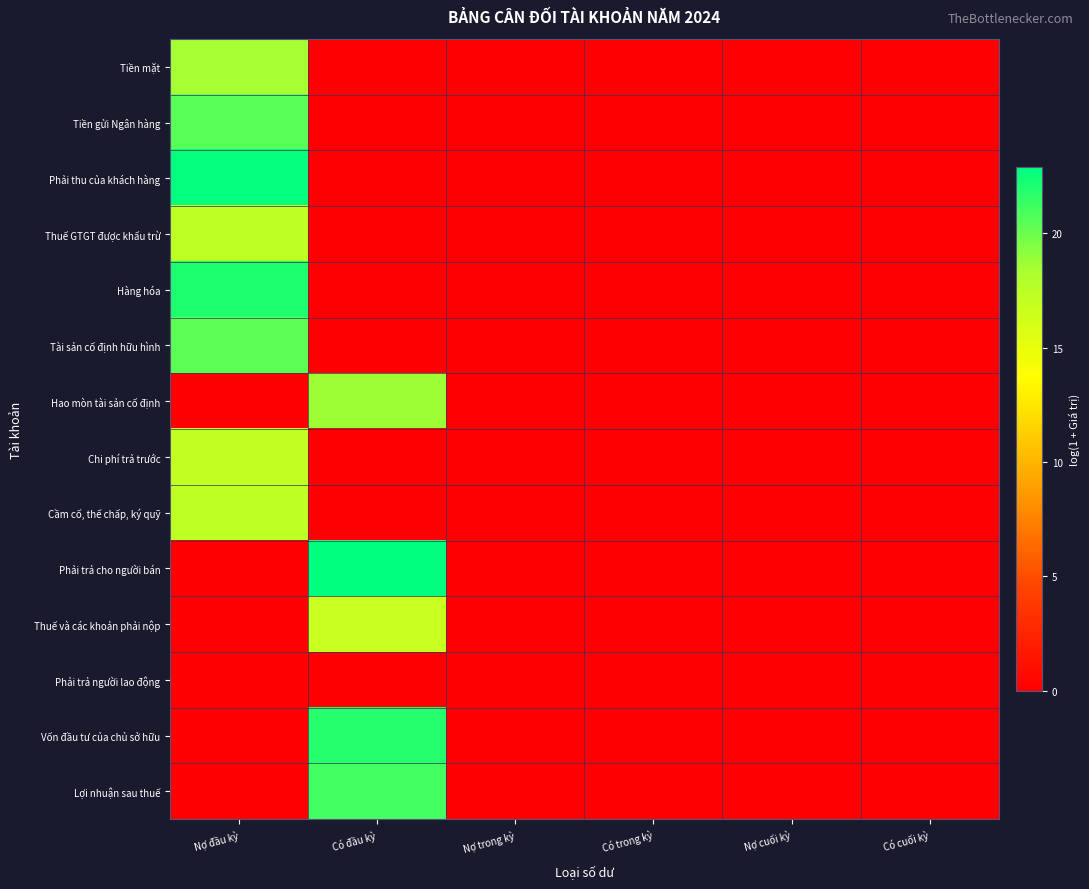

What is the total value across all series at Có đầu kỳ?

101.2